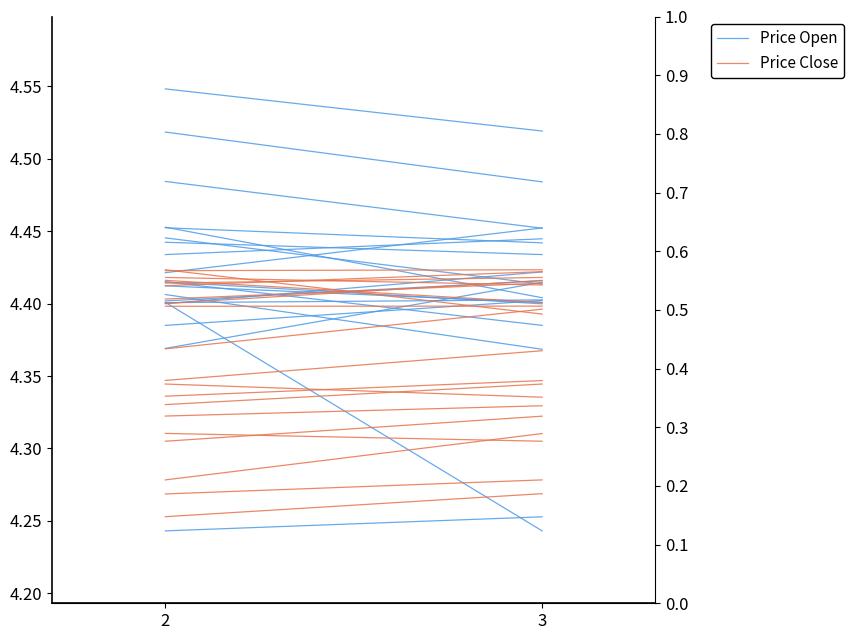

Reading left to right, what are all the values shown in this chart?

Price Open: 2=4.5	3=4.5
Price Close: 2=4.3	3=4.3